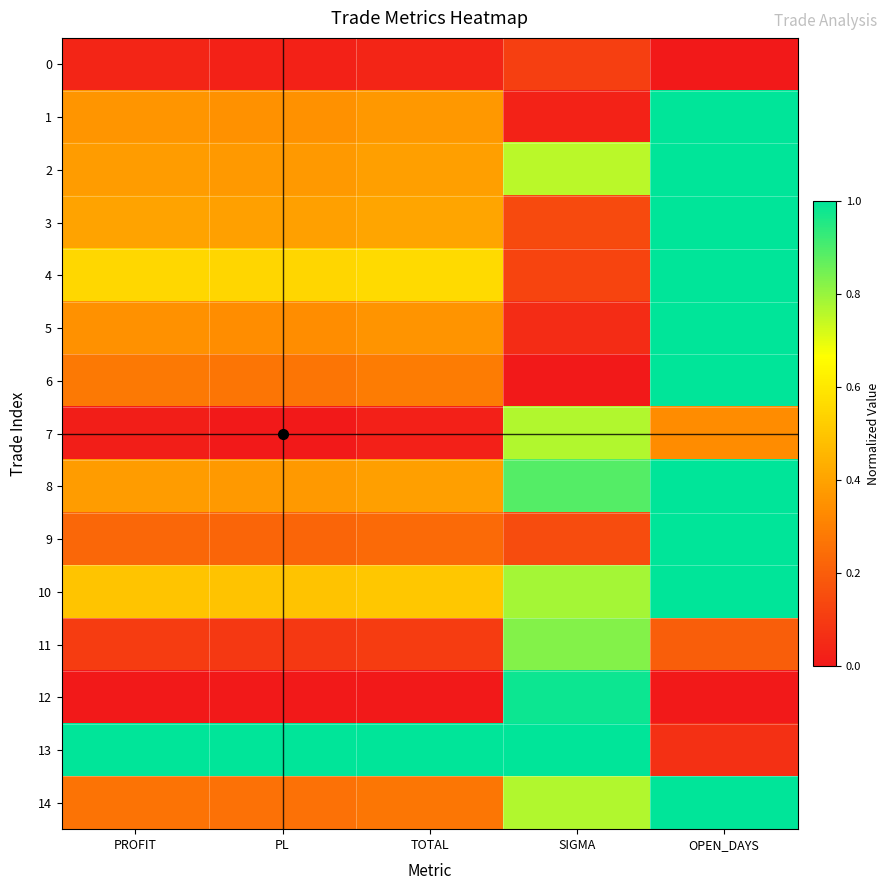

Reading left to right, extract all data points from this chart.

0: PROFIT=0.0	PL=0.0	TOTAL=0.0	SIGMA=0.1	OPEN_DAYS=0.0
1: PROFIT=0.4	PL=0.4	TOTAL=0.4	SIGMA=0.0	OPEN_DAYS=1.0
2: PROFIT=0.4	PL=0.4	TOTAL=0.4	SIGMA=0.8	OPEN_DAYS=1.0
3: PROFIT=0.4	PL=0.4	TOTAL=0.4	SIGMA=0.1	OPEN_DAYS=1.0
4: PROFIT=0.6	PL=0.5	TOTAL=0.6	SIGMA=0.1	OPEN_DAYS=1.0
5: PROFIT=0.4	PL=0.3	TOTAL=0.4	SIGMA=0.1	OPEN_DAYS=1.0
6: PROFIT=0.3	PL=0.3	TOTAL=0.3	SIGMA=0.0	OPEN_DAYS=1.0
7: PROFIT=0.0	PL=0.0	TOTAL=0.0	SIGMA=0.8	OPEN_DAYS=0.3
8: PROFIT=0.4	PL=0.4	TOTAL=0.4	SIGMA=0.9	OPEN_DAYS=1.0
9: PROFIT=0.2	PL=0.2	TOTAL=0.2	SIGMA=0.2	OPEN_DAYS=1.0
10: PROFIT=0.5	PL=0.5	TOTAL=0.5	SIGMA=0.8	OPEN_DAYS=1.0
11: PROFIT=0.1	PL=0.1	TOTAL=0.1	SIGMA=0.8	OPEN_DAYS=0.2
12: PROFIT=0.0	PL=0.0	TOTAL=0.0	SIGMA=1.0	OPEN_DAYS=0.0
13: PROFIT=1.0	PL=1.0	TOTAL=1.0	SIGMA=1.0	OPEN_DAYS=0.1
14: PROFIT=0.3	PL=0.3	TOTAL=0.3	SIGMA=0.8	OPEN_DAYS=1.0